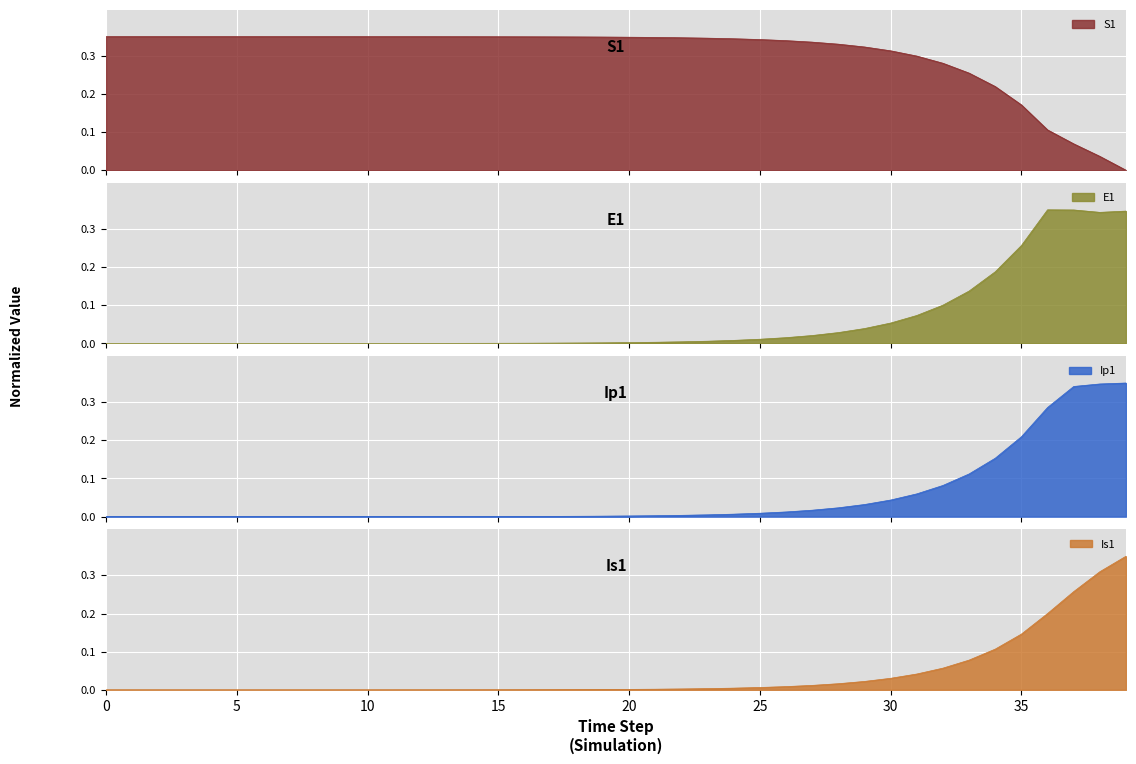

Which series has the widest spread of values?

S1